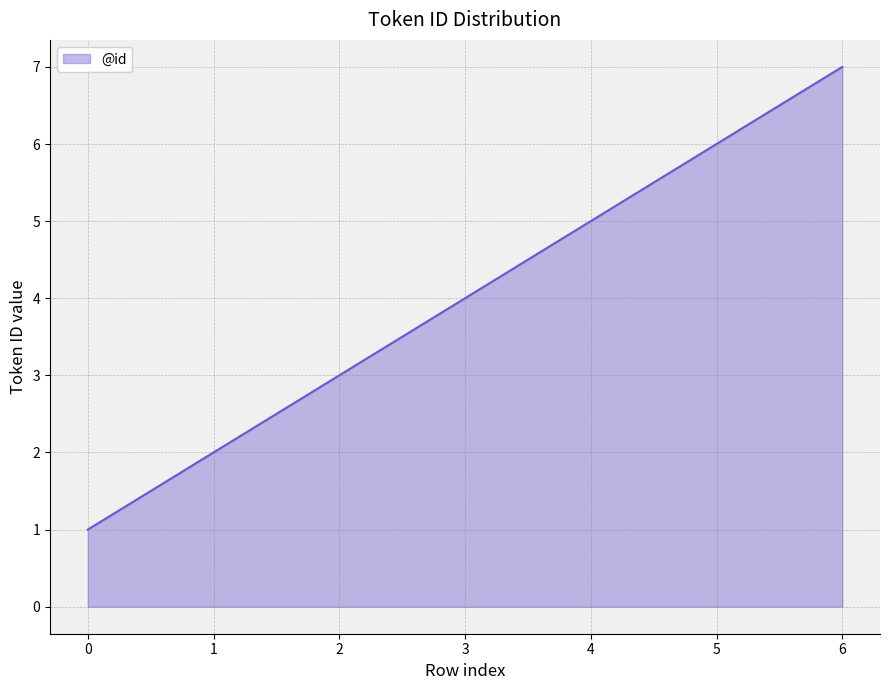

List the labels in order of value, largest first.

6, 5, 4, 3, 2, 1, 0